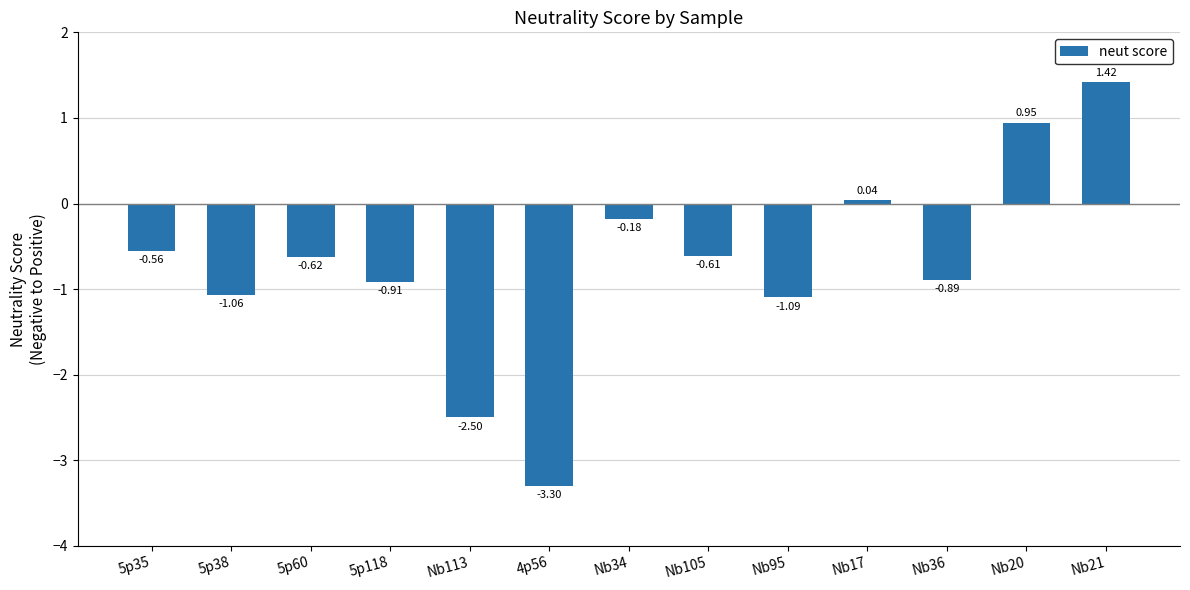

Which has a higher value, Nb34 or 5p118?

Nb34